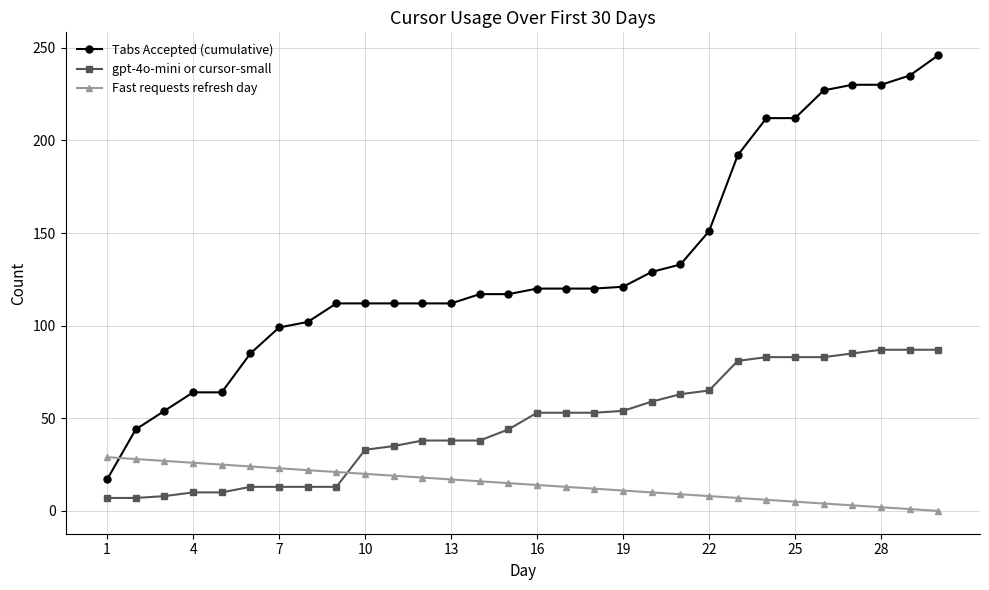

How many categories are shown in the chart?

30